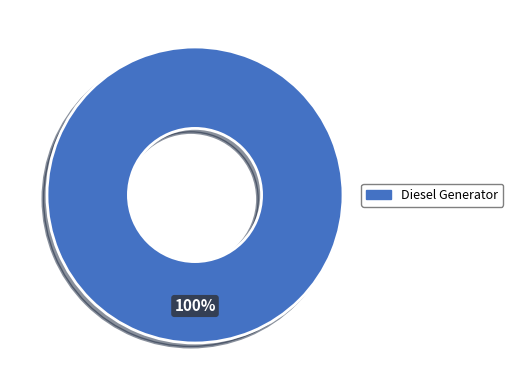

Is there any slice that represents more than half of the pie?

Yes